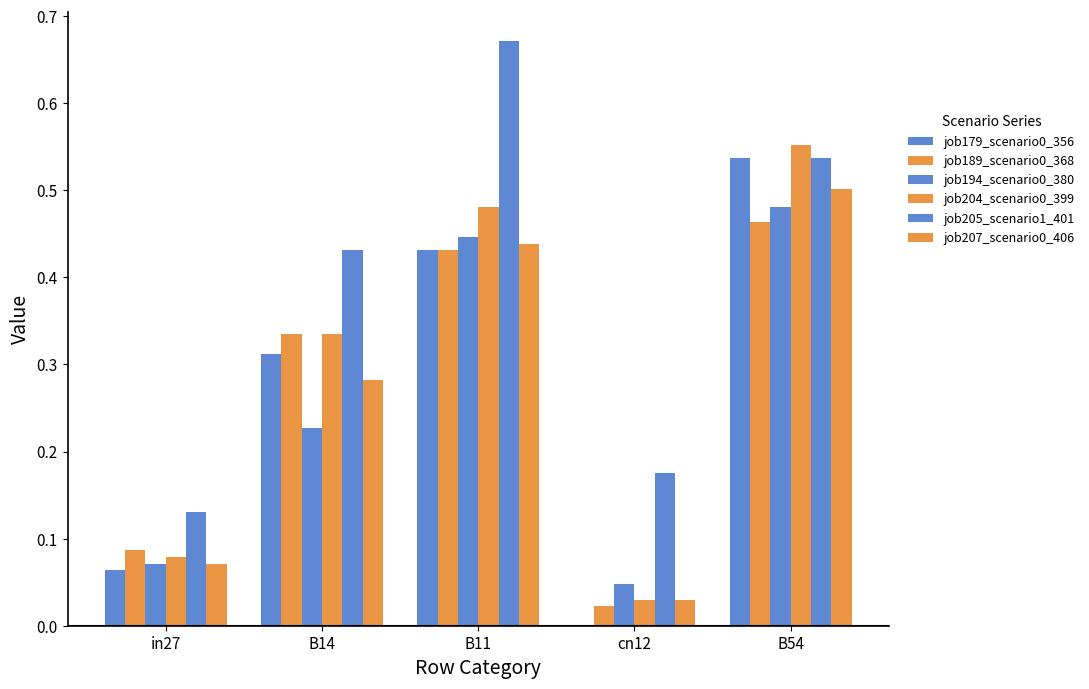

What is the spread (max minus min) of values at in27?

0.1